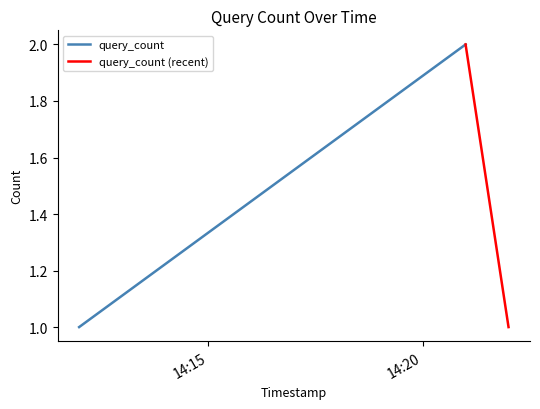

At which label is query_count (recent) closest to 1?

14:20